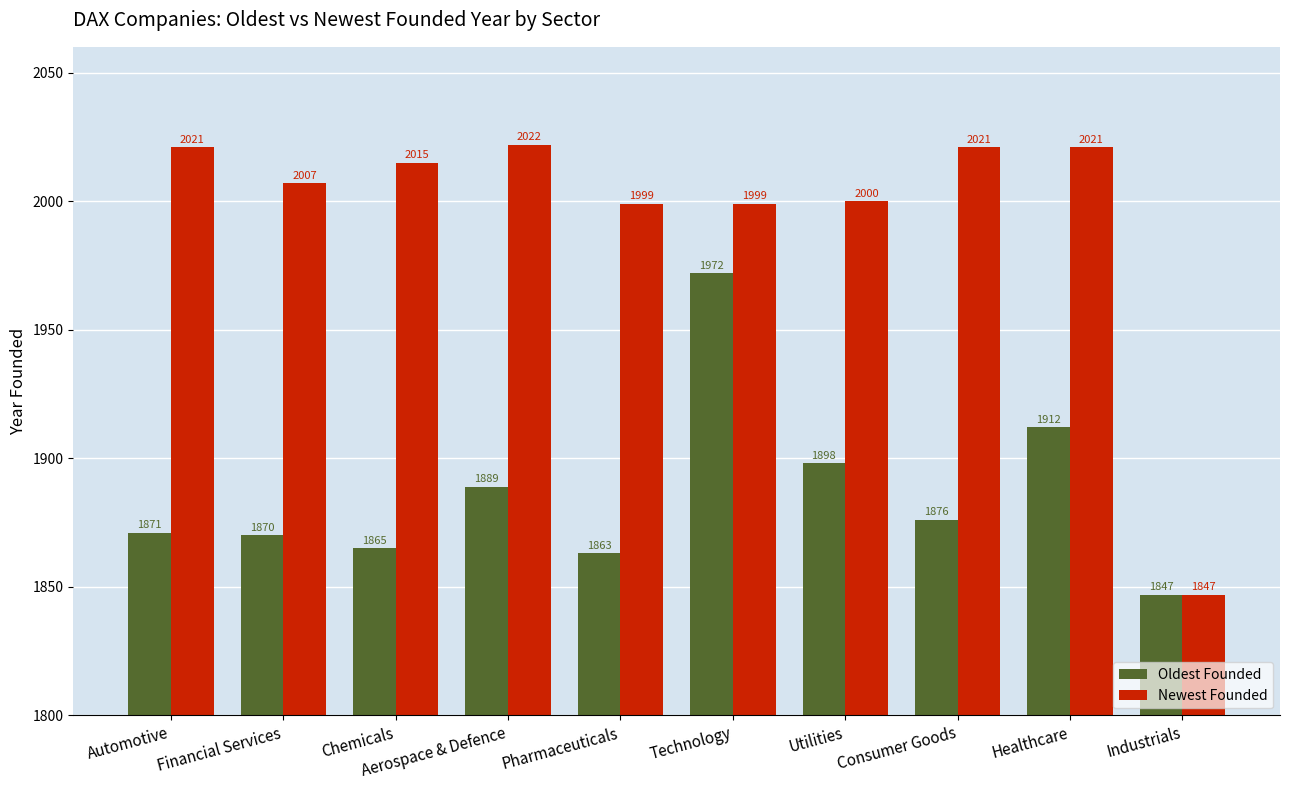

What is the value of the Newest Founded bar at the 10th from the left?

1847